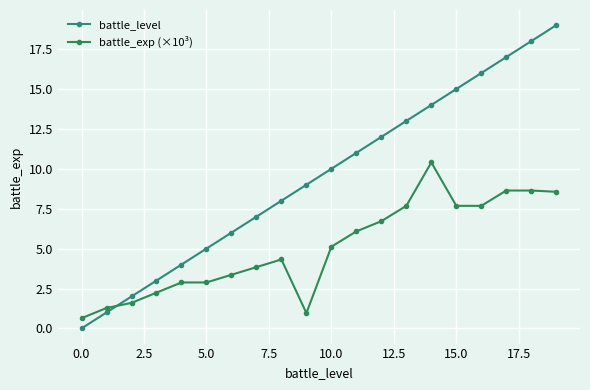

Rank the series by their average value, from highest to lowest.

battle_level, battle_exp (×10³)